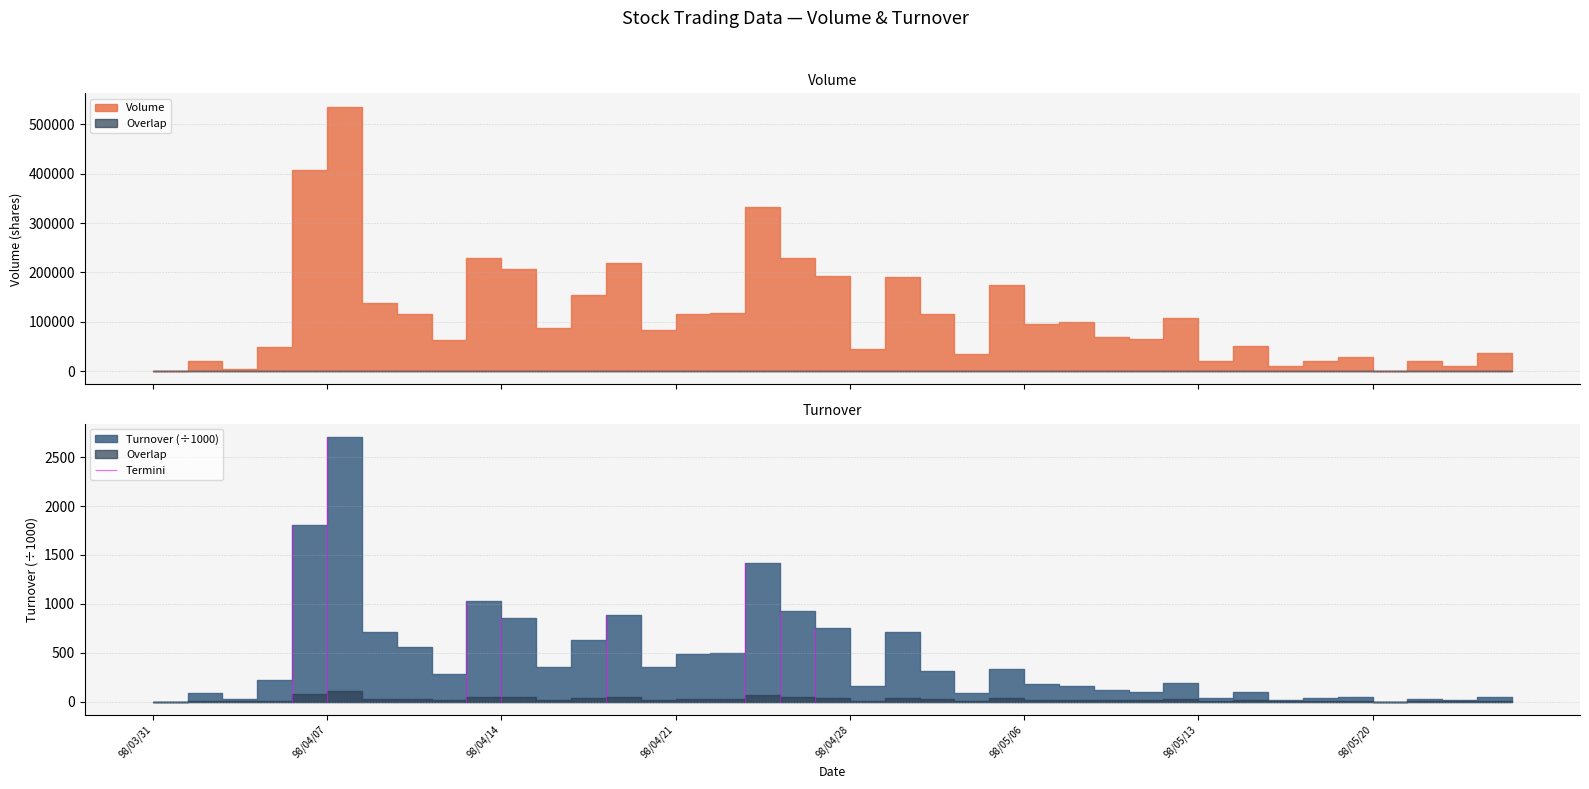

True or false: Turnover has a value of 495640 at 98/04/22.

True